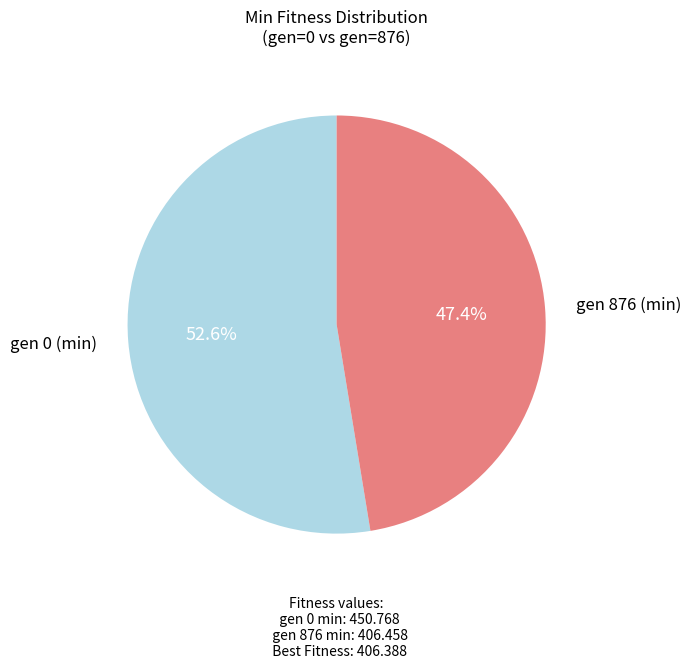

Is there a majority slice in this chart?

Yes